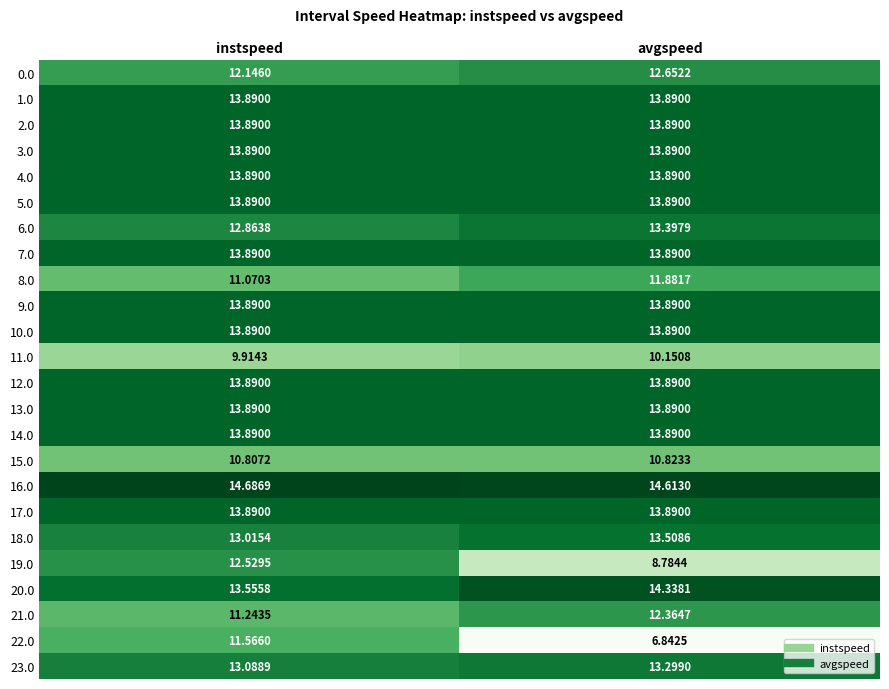

Rank the categories by 20.0 value from lowest to highest.

instspeed, avgspeed